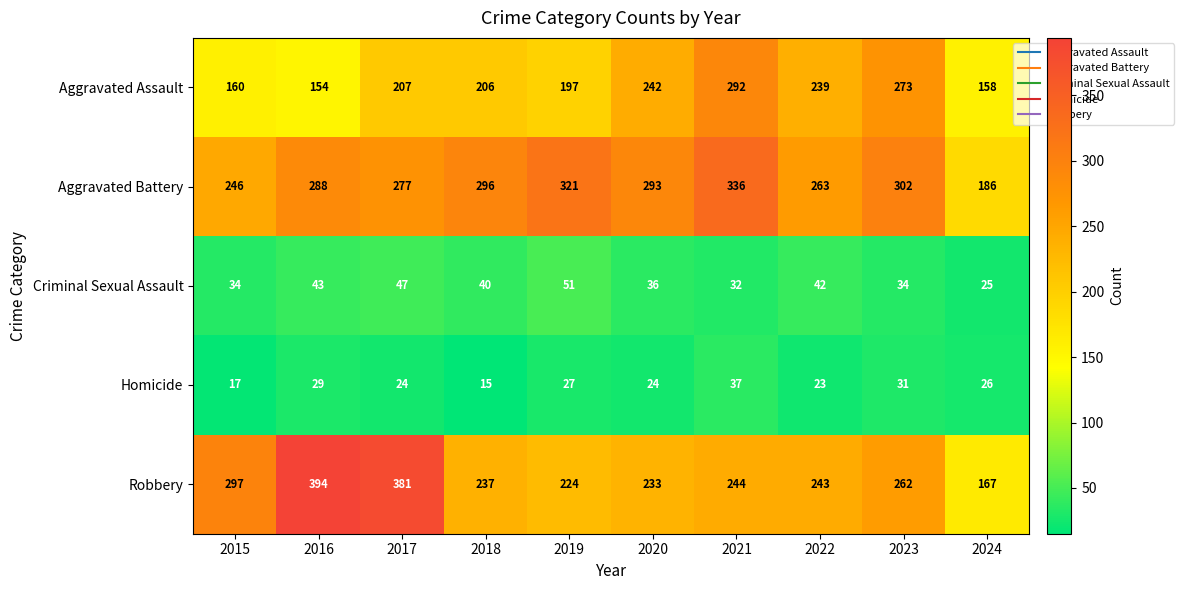

What is the difference between the maximum and minimum values in the Aggravated Assault series?

138